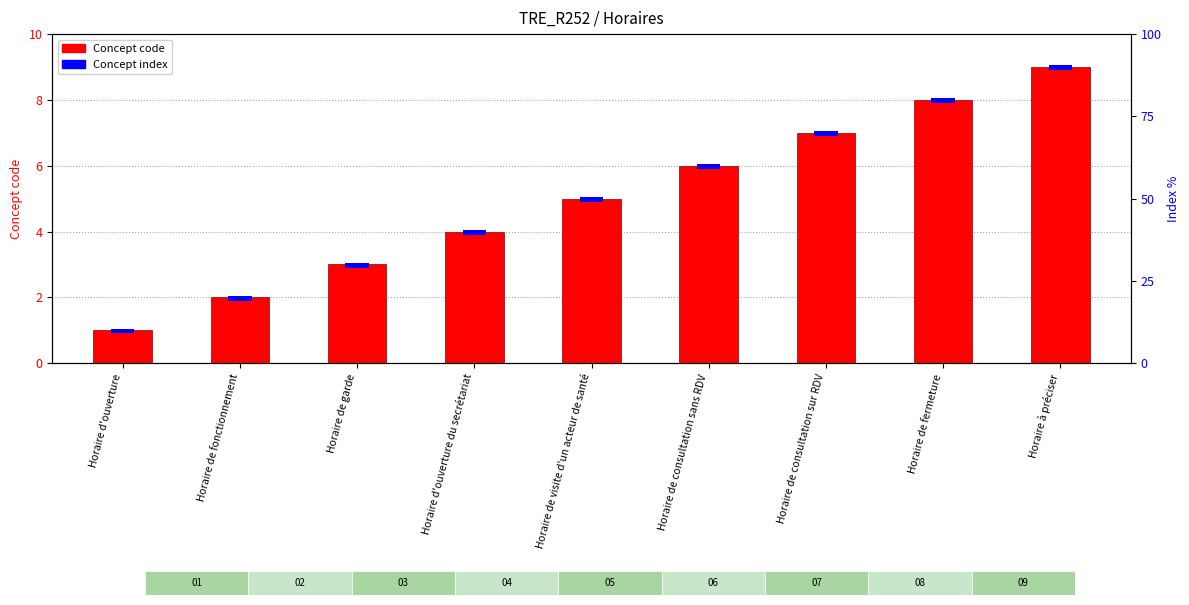

What is the sum of the Concept code values at Horaire de visite d'un acteur de santé and Horaire d'ouverture du secrétariat?

9.0